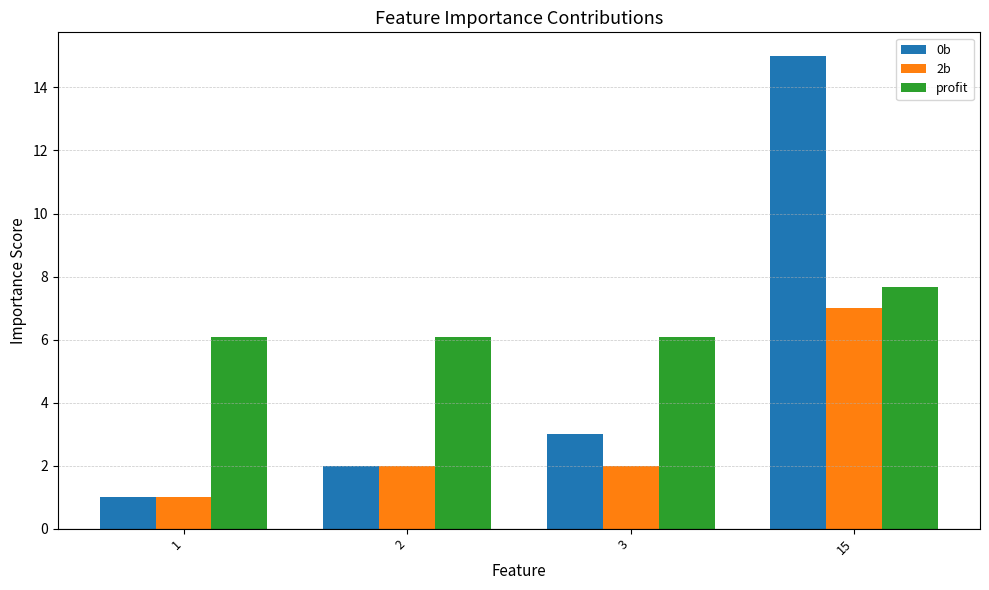

Which category has the highest value across all series?

15